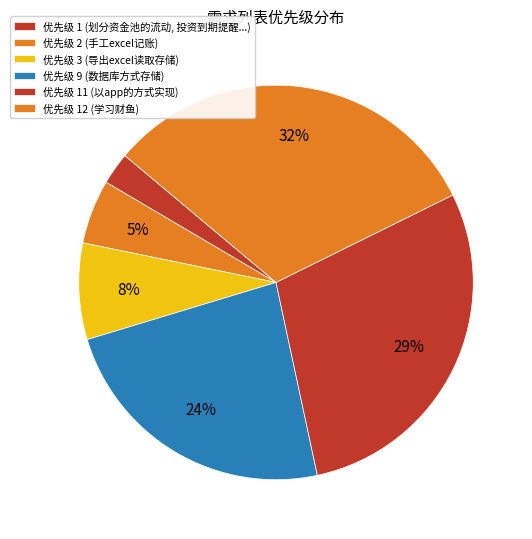

Which category has the biggest portion of the pie?

学习财鱼